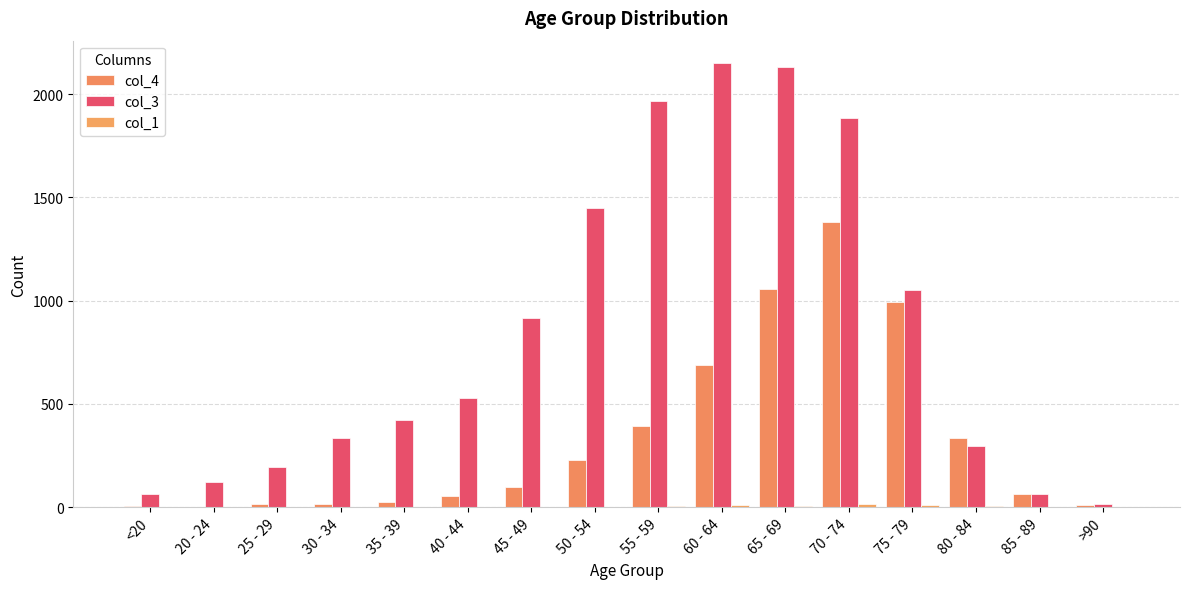

At which label is col_1 closest to 7?

55 - 59